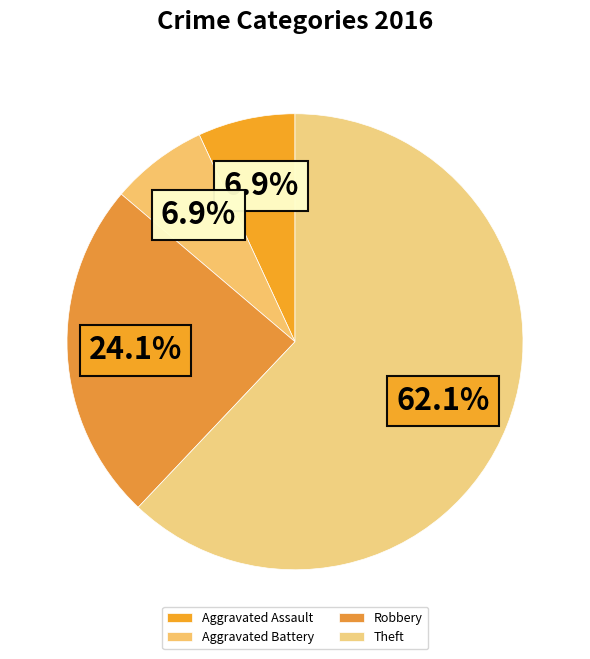

To the nearest percent, what is the average slice percentage?

25%